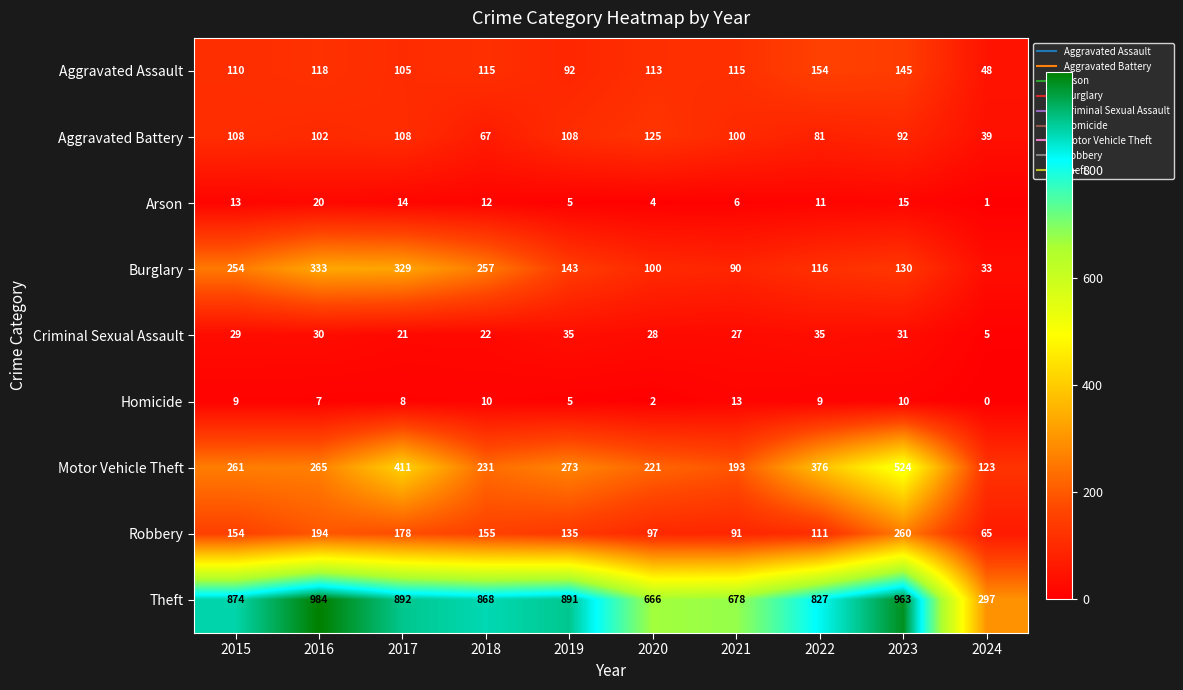

What is the approximate value of Aggravated Battery at 2016?

102